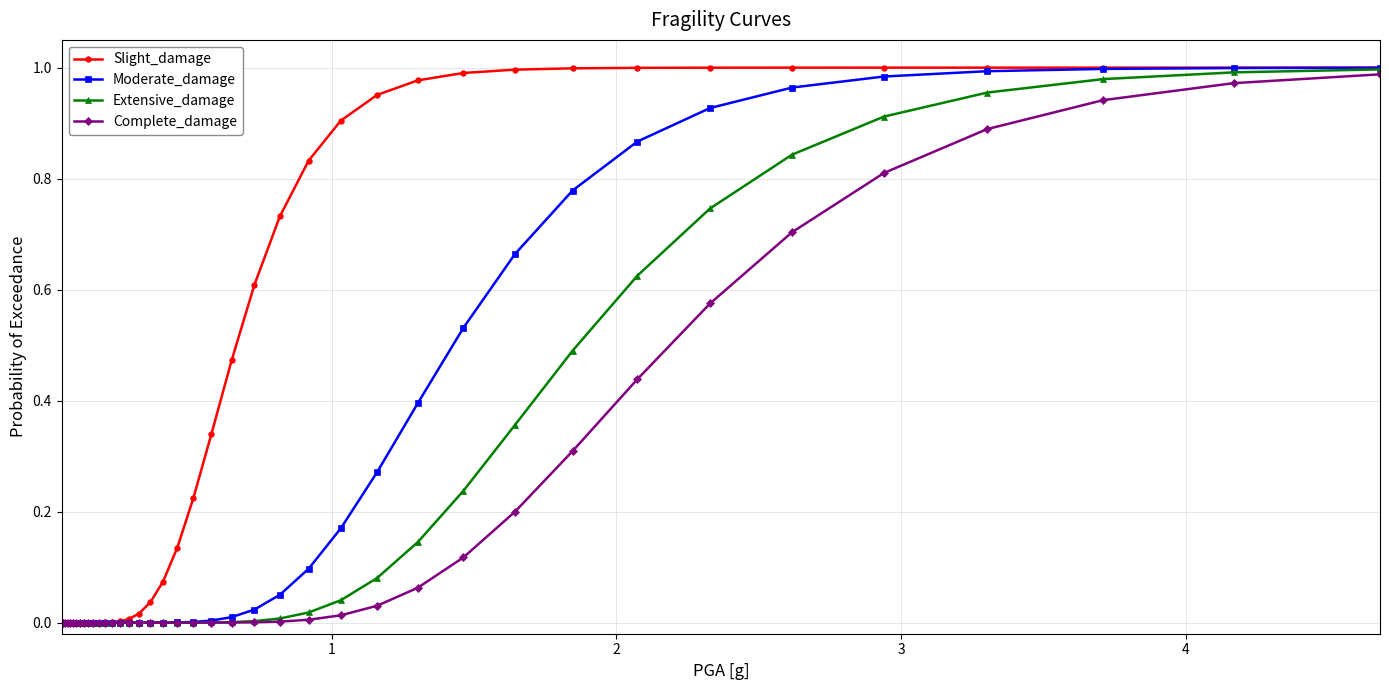

Which series has the largest range (max minus min)?

Slight_damage